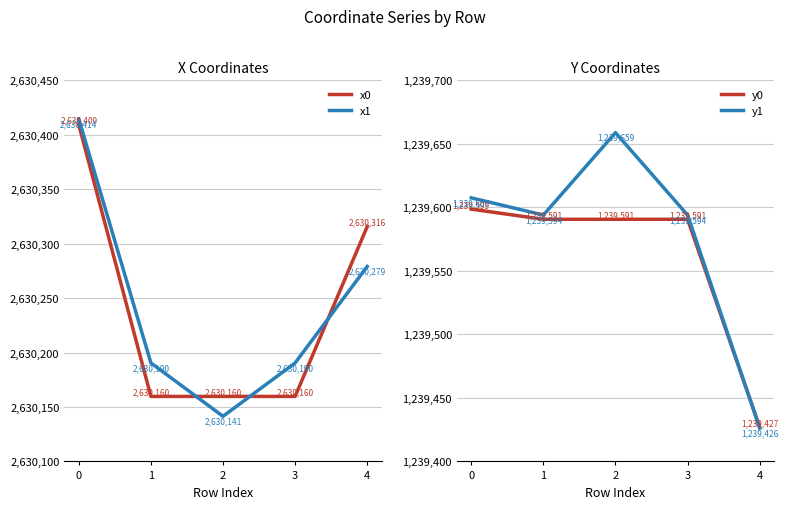

What is the maximum value shown in the chart?

2630414.5